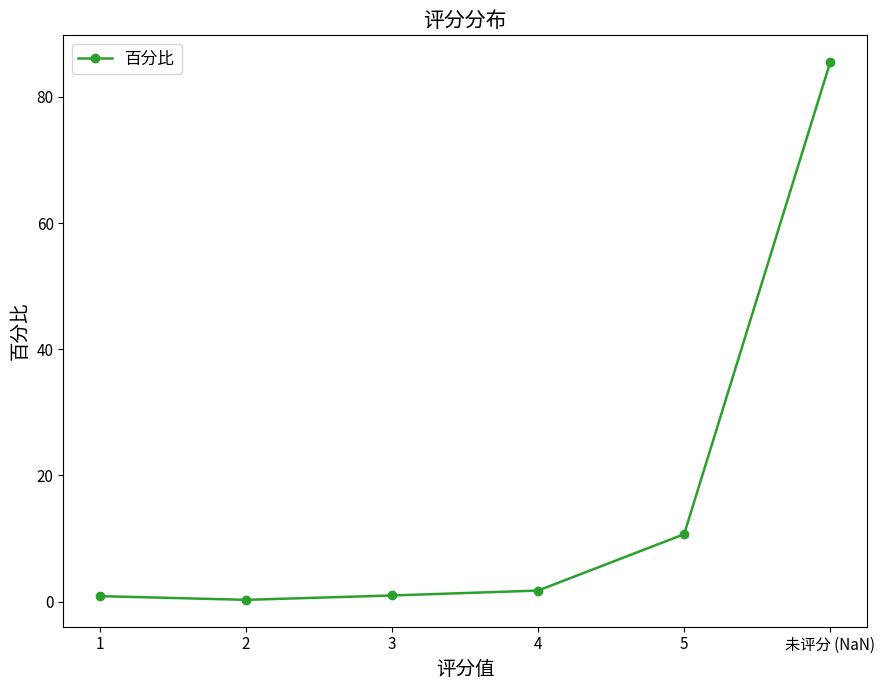

What is the value of the 2nd point from the left?

0.3